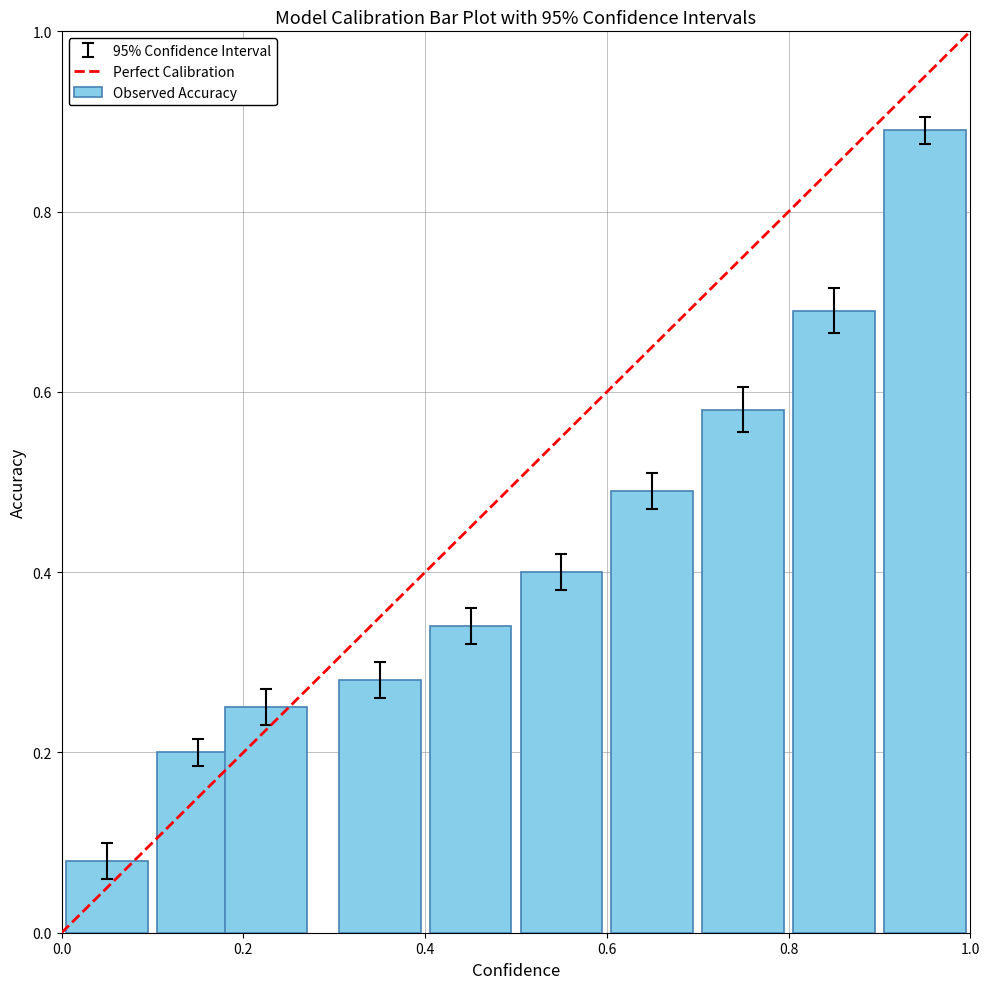

What is the average value?

0.4